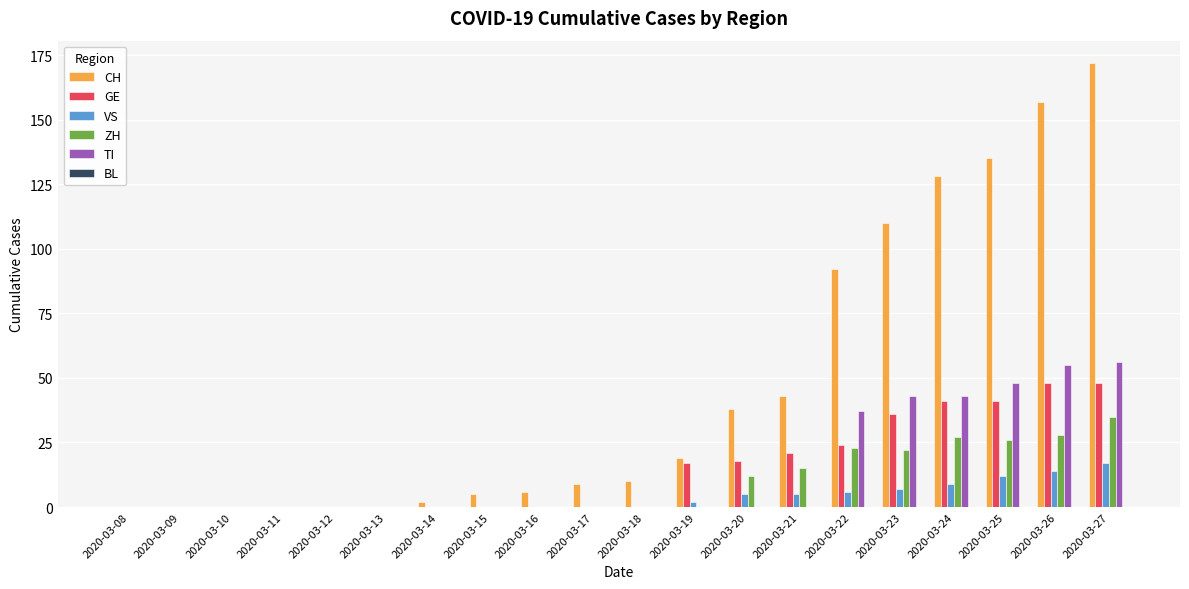

At which category is the sum across all series the highest?

2020-03-27